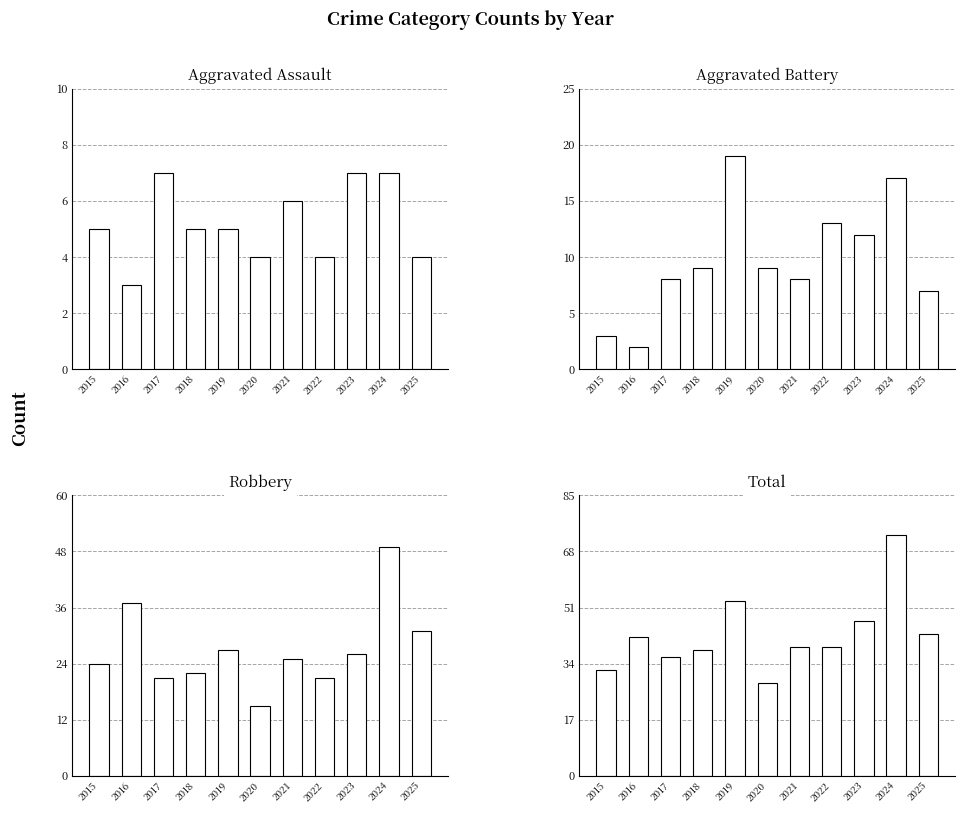

How many groups of bars are there?

11